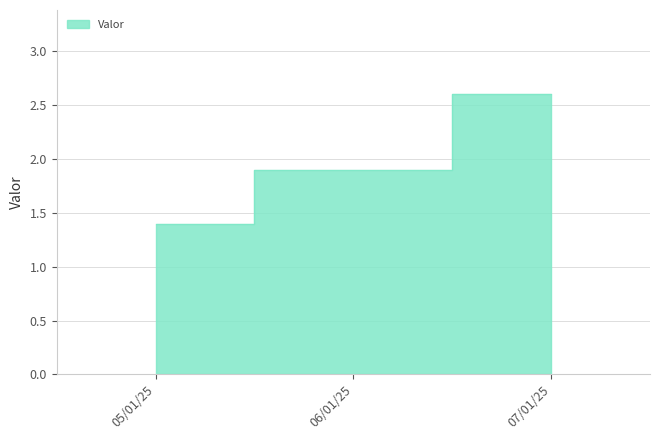

Reading left to right, list all the values displayed in this chart.

1.4	1.9	2.6